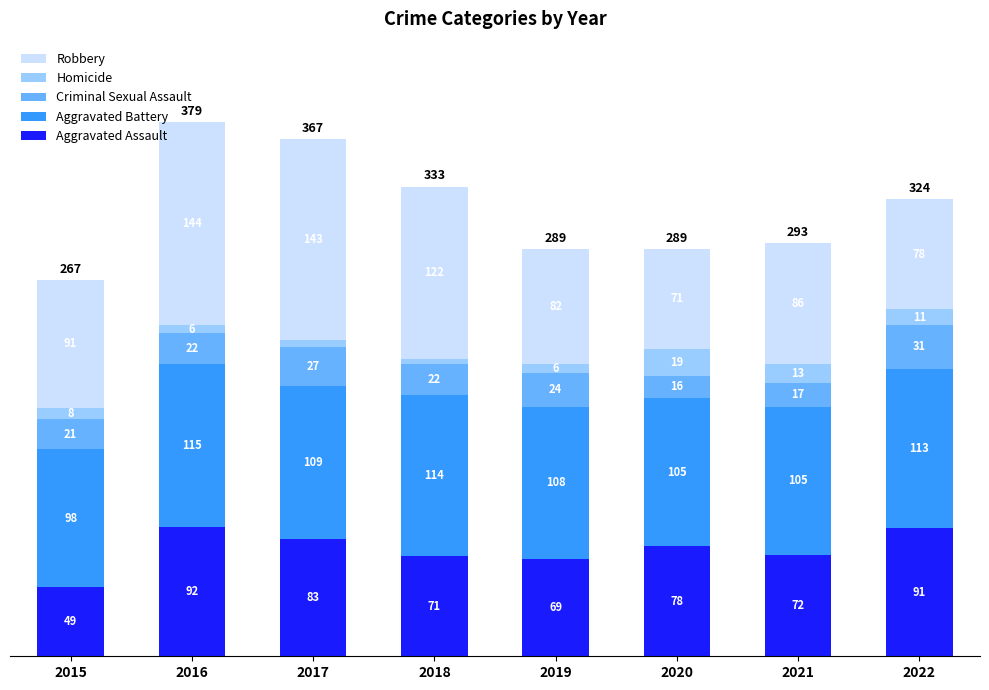

Rank the categories by Aggravated Assault value from highest to lowest.

2016, 2022, 2017, 2020, 2021, 2018, 2019, 2015